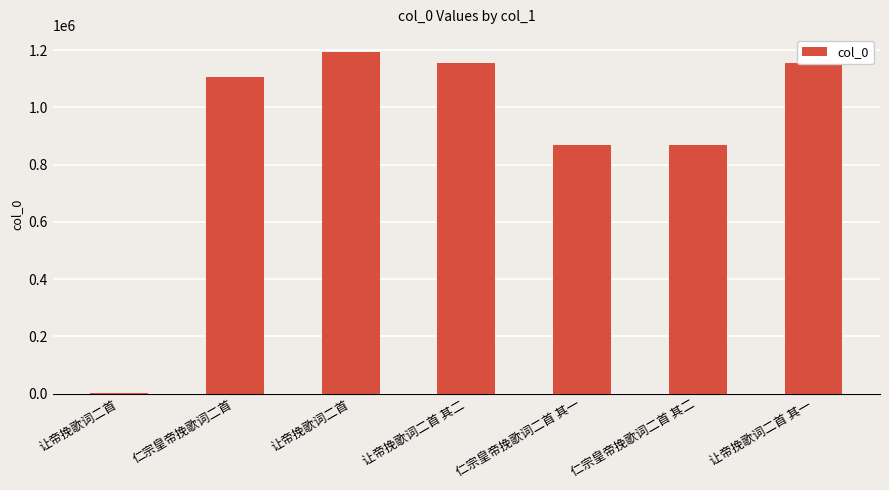

How many distinct data groups are displayed?

1